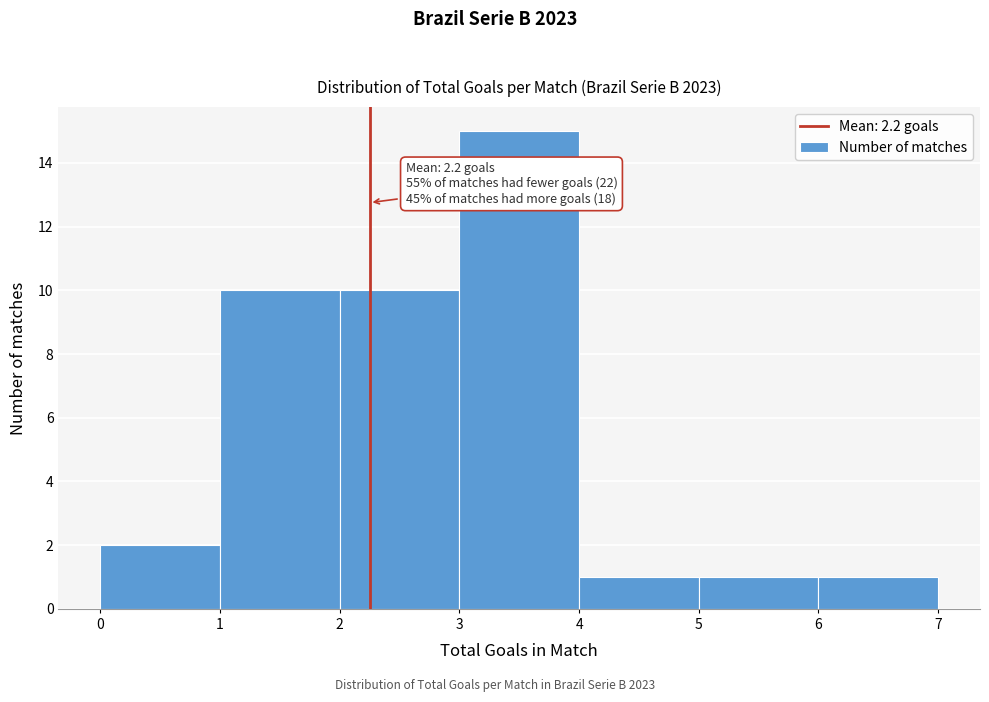

Over which range of the x-axis is the bar tallest?

3 to 4